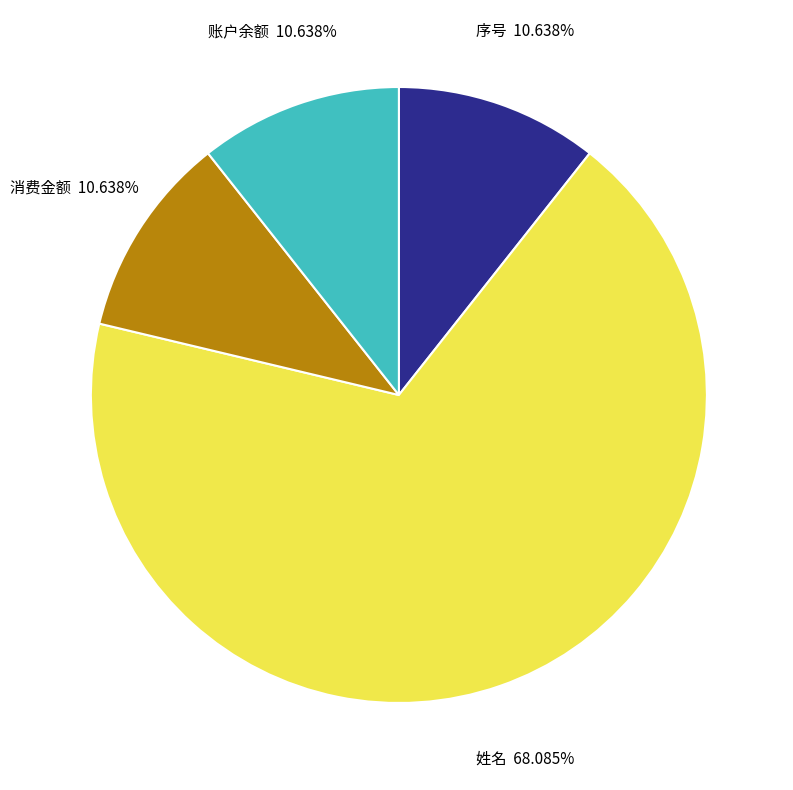

Which category accounts for the majority?

姓名